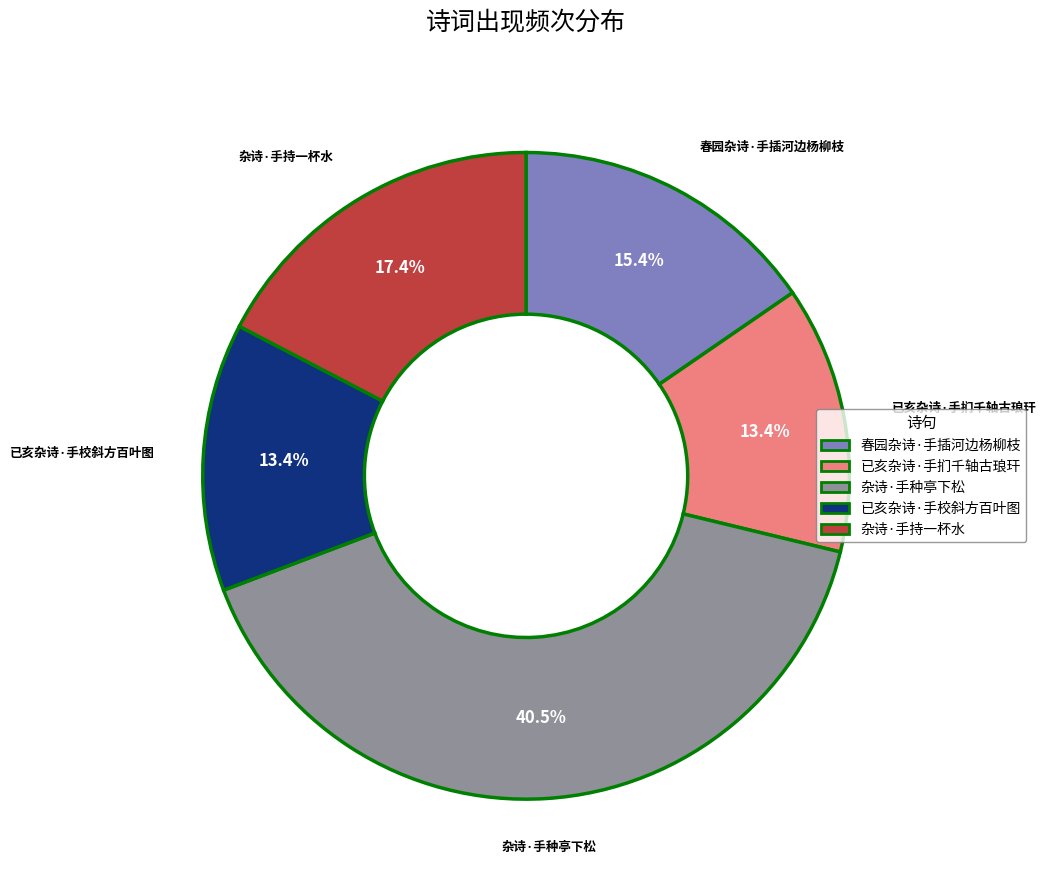

Which category has the biggest portion of the pie?

杂诗·手种亭下松